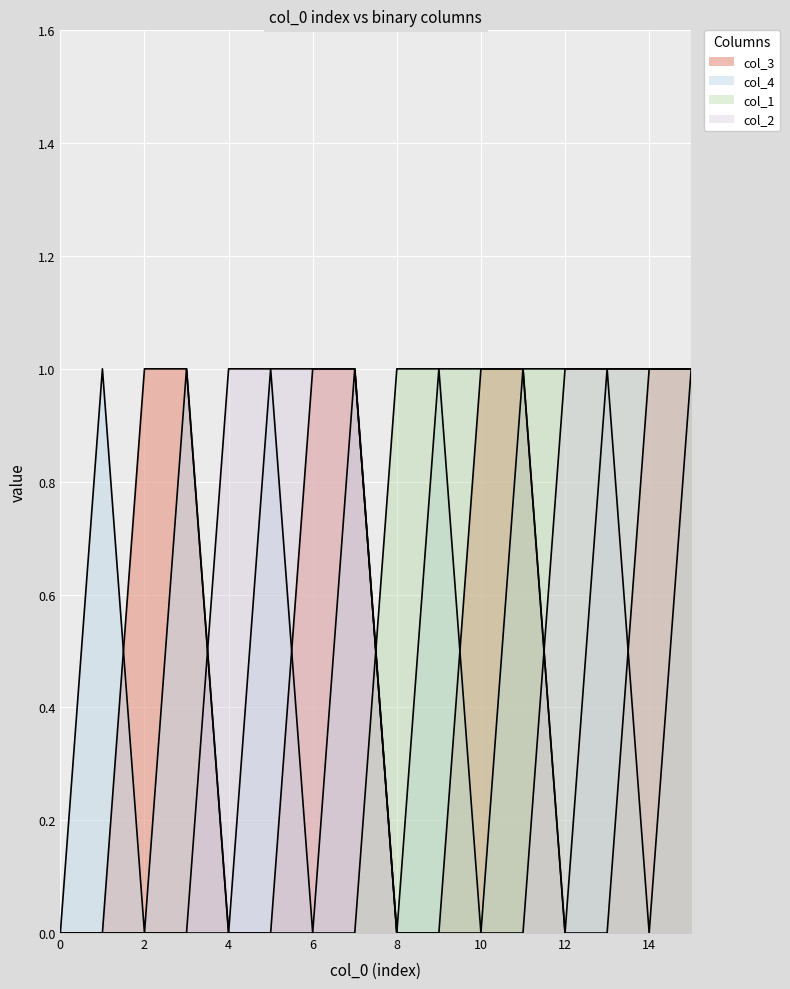

Rank the series at 10 from lowest to highest value.

col_4, col_2, col_3, col_1